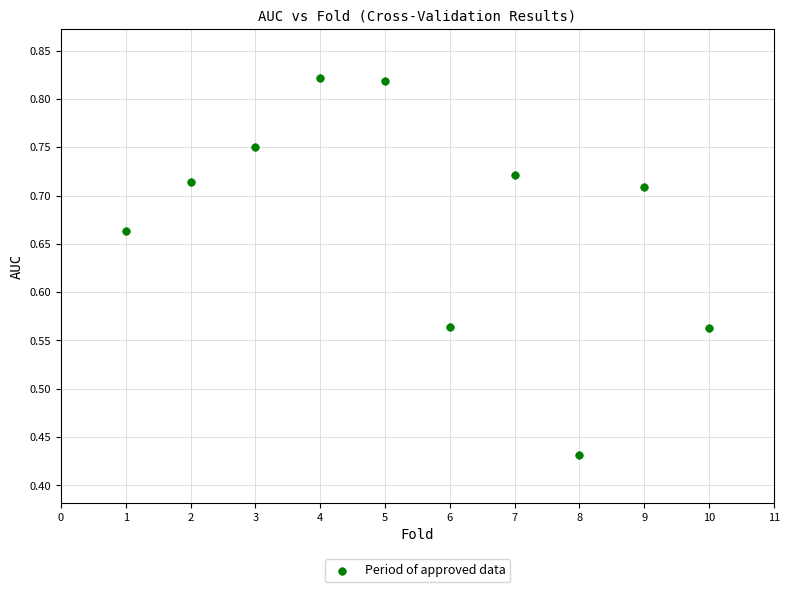

What is the range of X values (max minus min)?

9.0